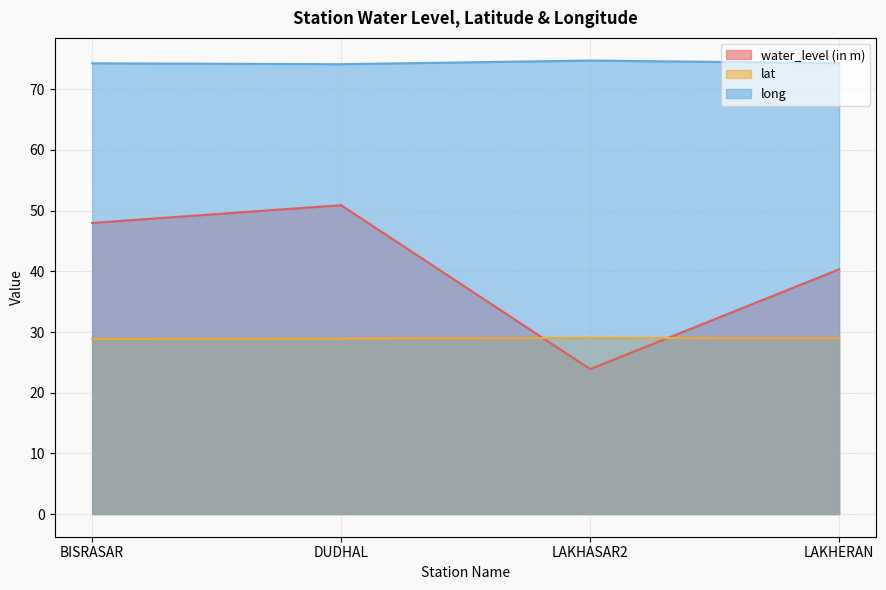

Where is water_level (in m) nearest to the value 37?

LAKHERAN